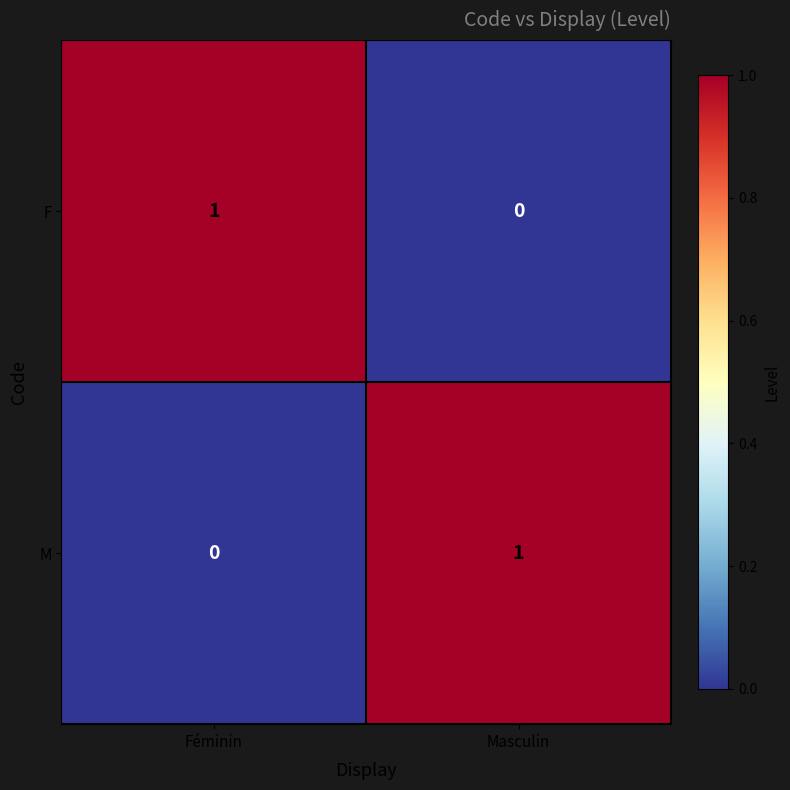

True or false: M has a value of 1 at Masculin.

True